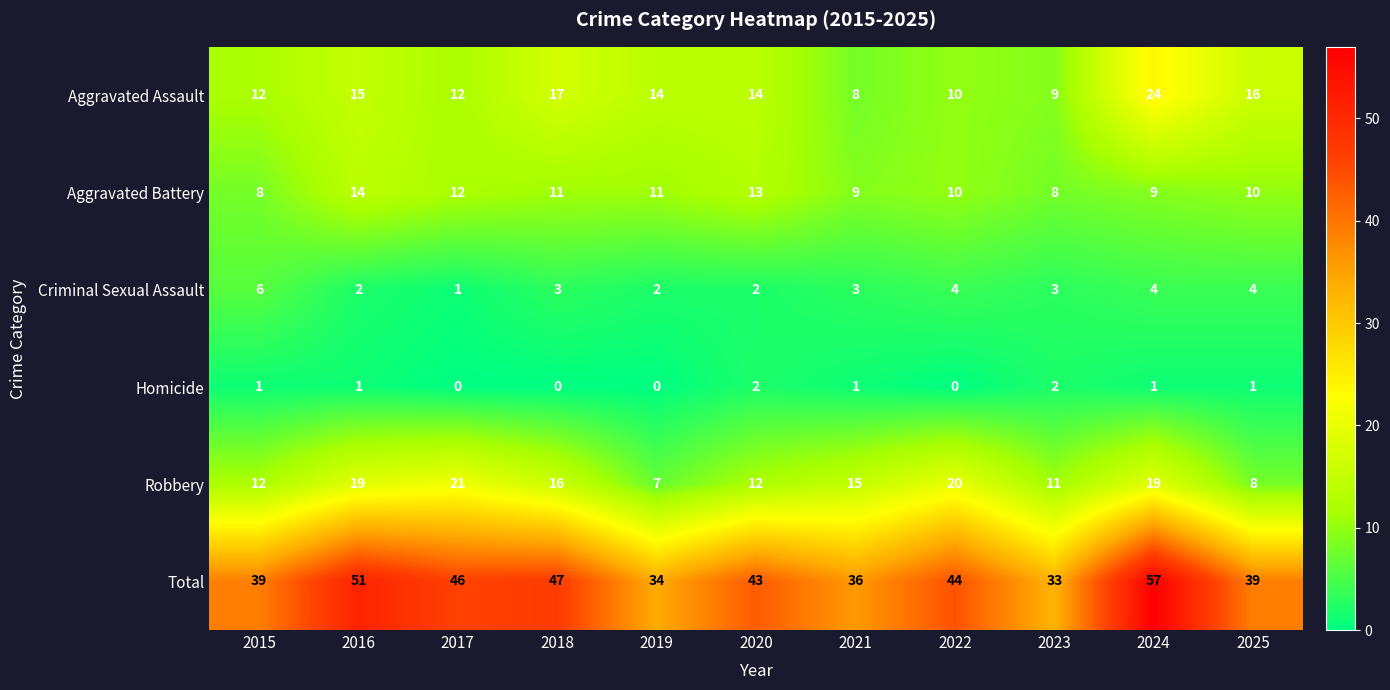

How many data points does each series have?

11